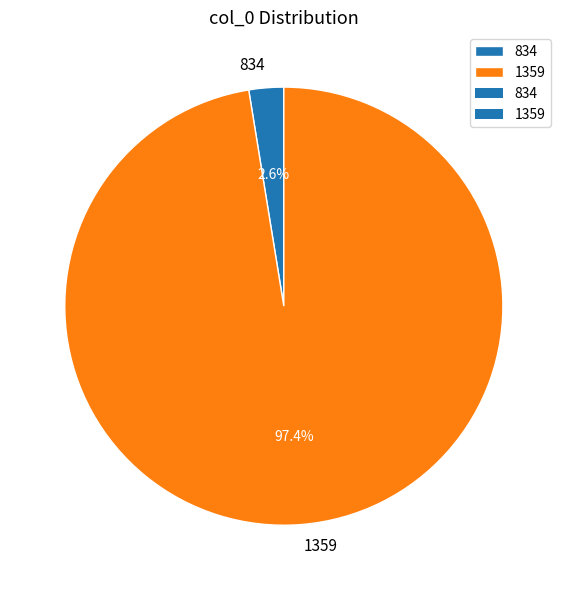

To the nearest percent, what is the difference between the 834 and 1359 slice percentages?

95%